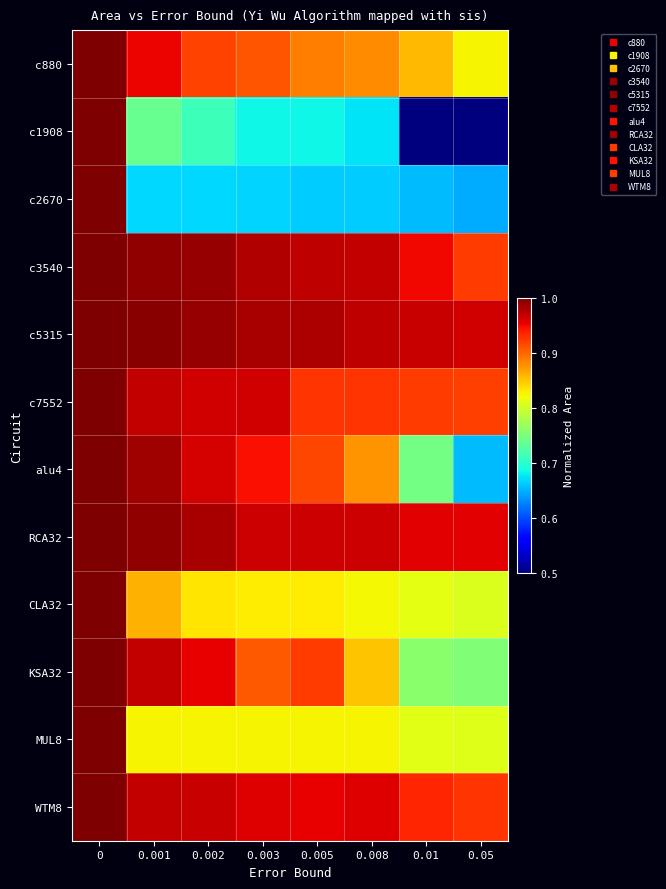

Which series changed the most between 0.002 and 0.01?

c1908